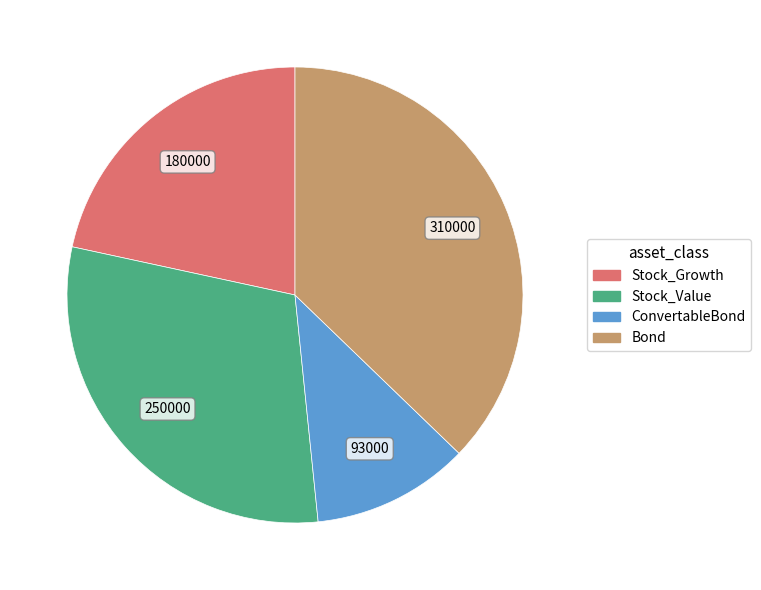

Which slice is the smallest?

ConvertableBond